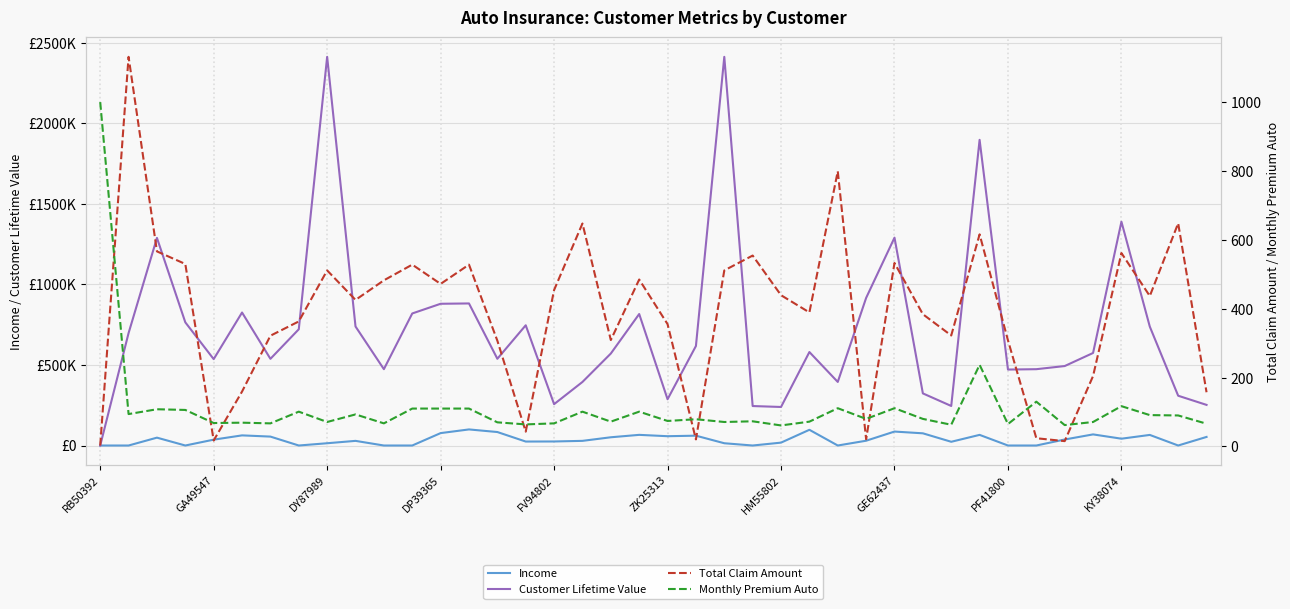

Which series has the widest spread of values?

Customer Lifetime Value